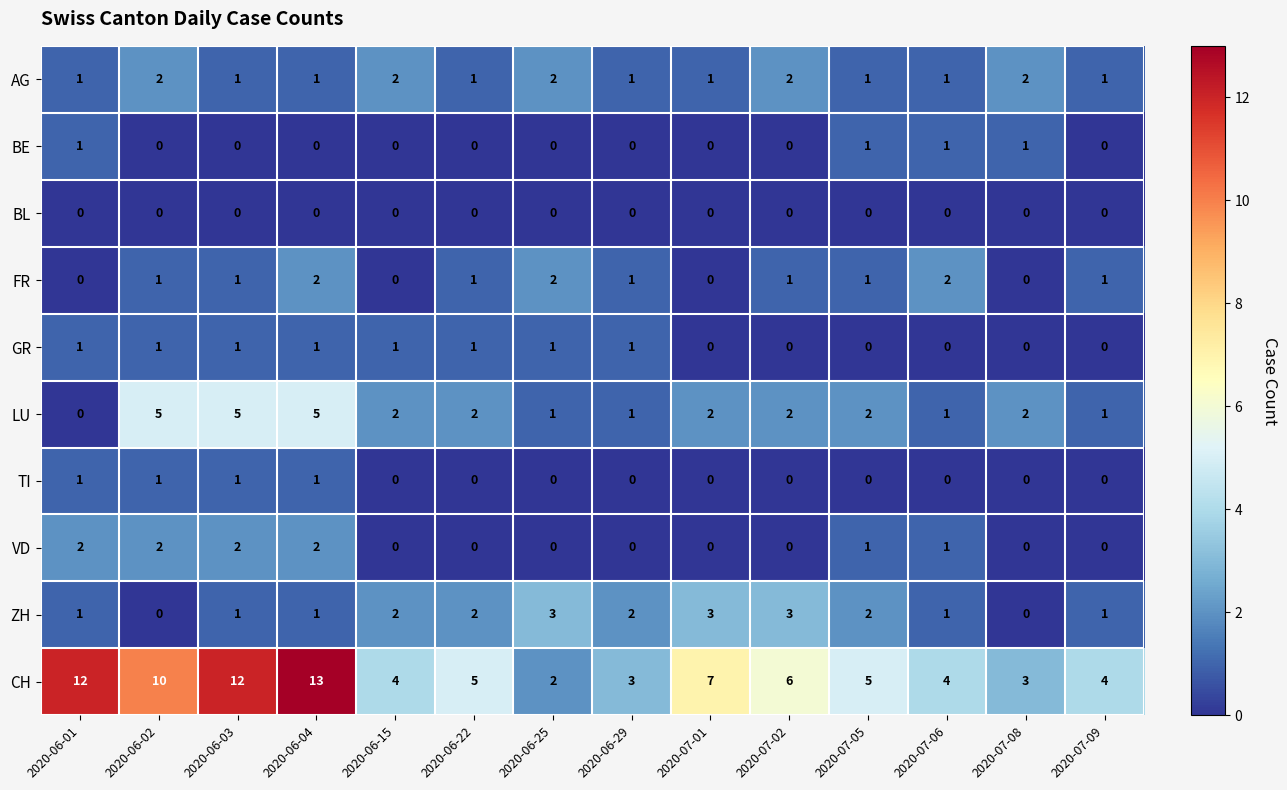

What is the difference between the LU values at 2020-06-04 and 2020-07-09?

4